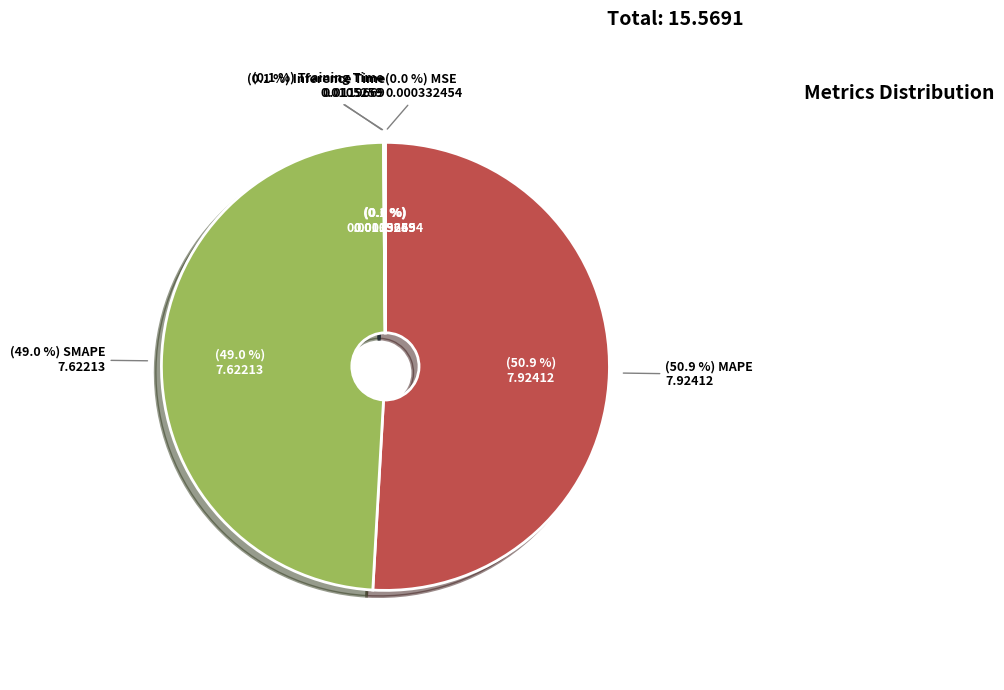

Approximately how many times larger is the value at SMAPE compared to MAPE?

1.0